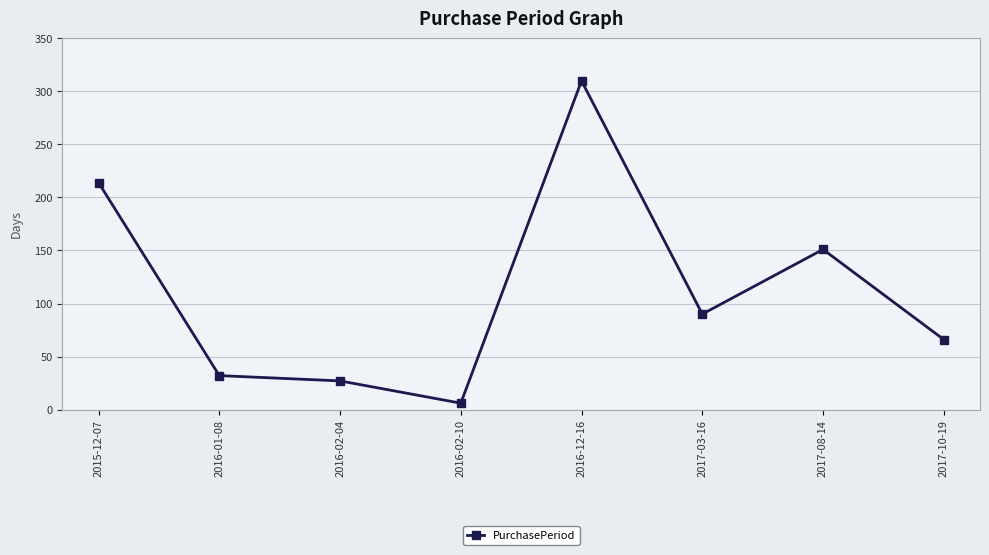

Which label corresponds to the largest value in the chart?

2016-12-16